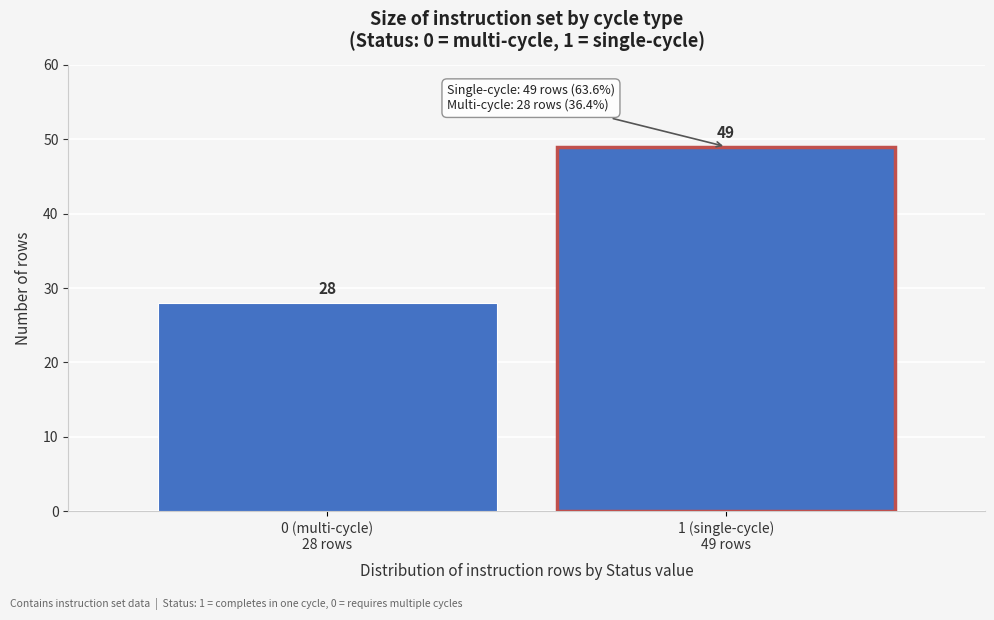

Reading right to left, list all the values displayed in this chart.

49	28